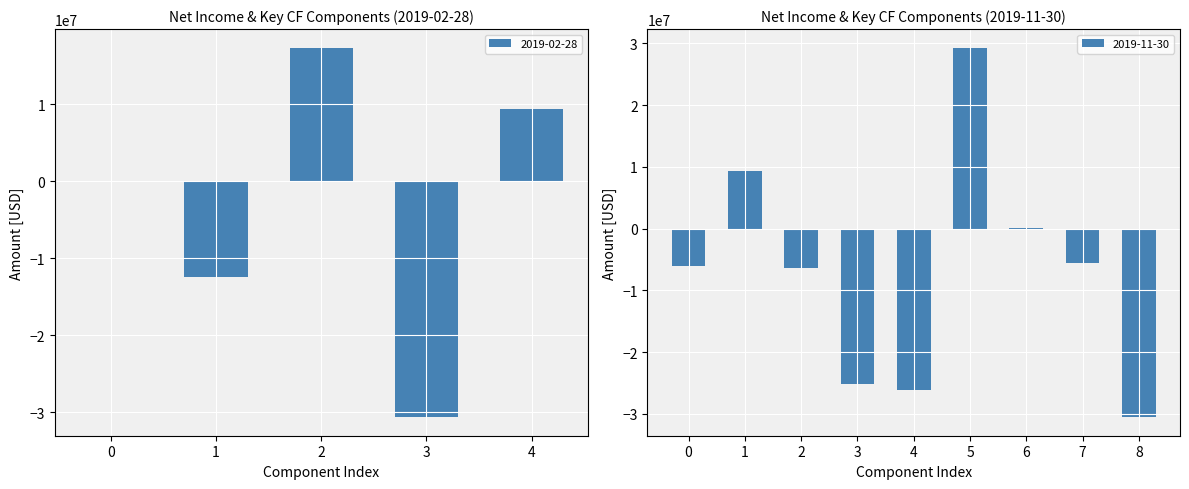

What is the sum of all 2019-02-28 values?

-16374100